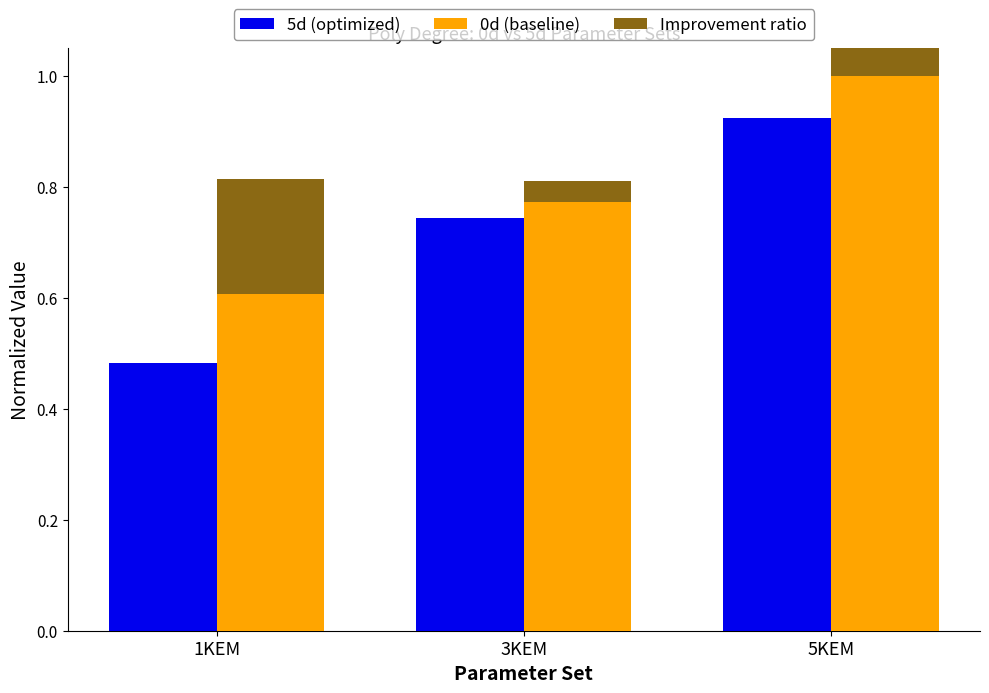

Which series has the largest range (max minus min)?

5d (optimized)